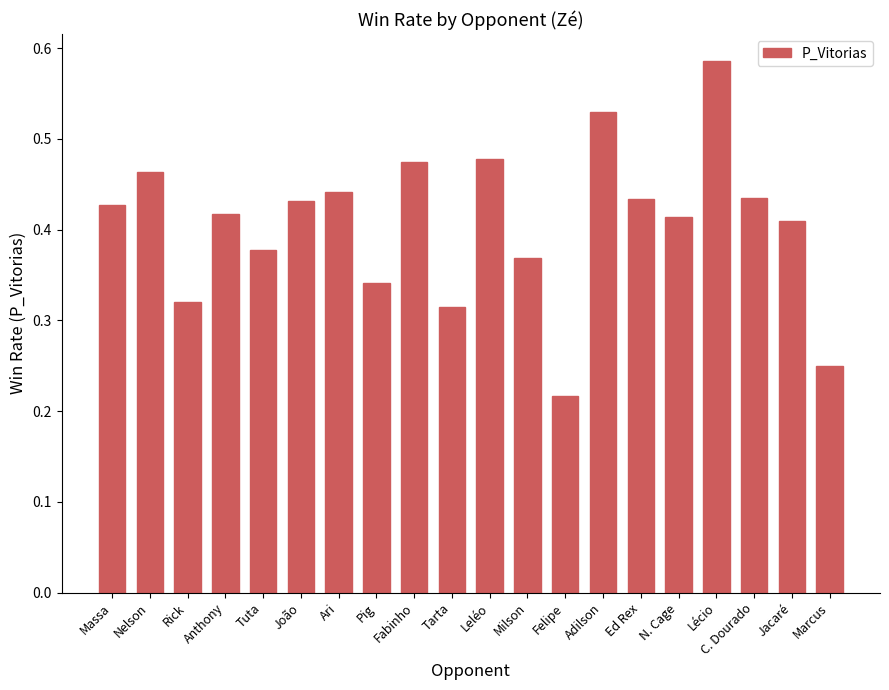

What is the sum of the values at Fabinho and Rick?

0.8